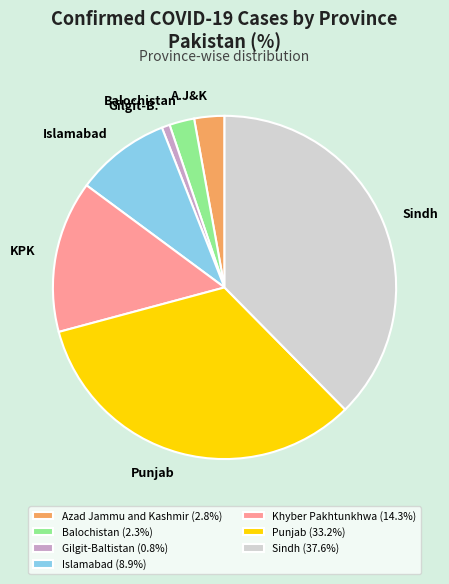

Is there any slice that represents more than half of the pie?

No